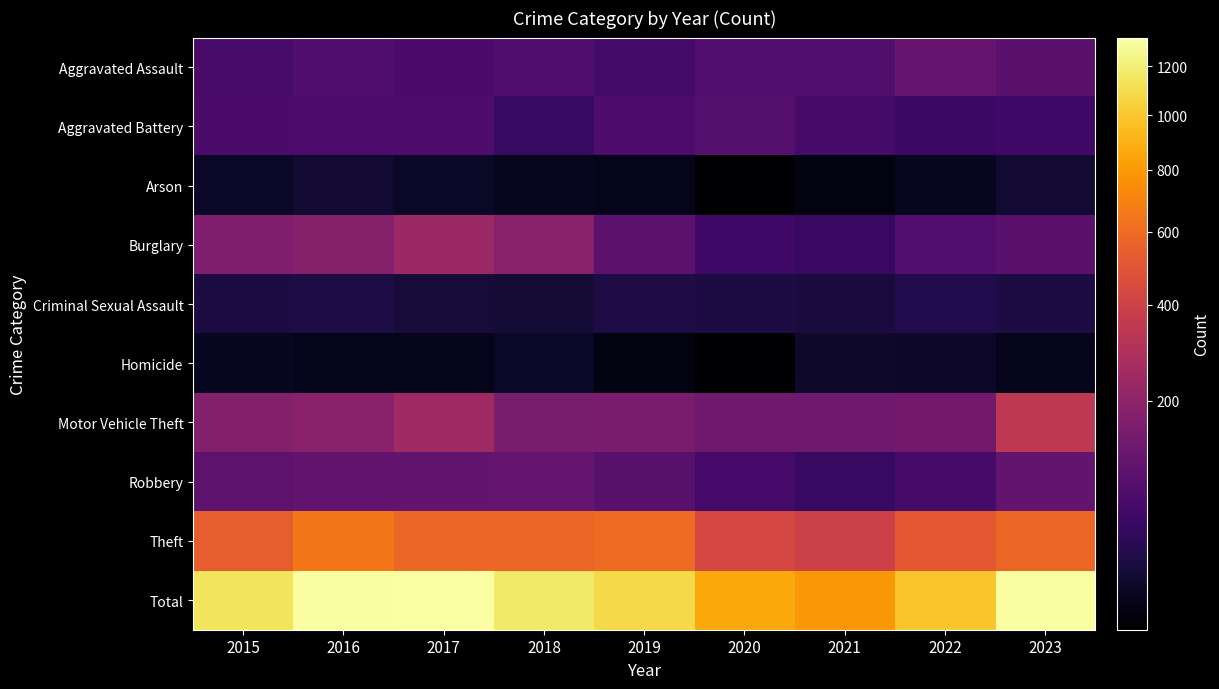

Reading left to right, list all the values displayed in this chart.

Aggravated Assault: 2015=65	2016=75	2017=67	2018=77	2019=58	2020=79	2021=79	2022=110	2023=92
Aggravated Battery: 2015=67	2016=72	2017=71	2018=44	2019=70	2020=83	2021=61	2022=47	2023=55
Arson: 2015=8	2016=12	2017=8	2018=6	2019=5	2020=2	2021=3	2022=6	2023=12
Burglary: 2015=162	2016=179	2017=231	2018=181	2019=94	2020=56	2021=45	2022=80	2023=90
Criminal Sexual Assault: 2015=19	2016=21	2017=15	2018=14	2019=22	2020=19	2021=17	2022=24	2023=19
Homicide: 2015=7	2016=5	2017=5	2018=8	2019=3	2020=2	2021=10	2022=9	2023=5
Motor Vehicle Theft: 2015=173	2016=186	2017=244	2018=149	2019=152	2020=128	2021=130	2022=135	2023=346
Robbery: 2015=97	2016=107	2017=105	2018=111	2019=88	2020=59	2021=44	2022=63	2023=108
Theft: 2015=544	2016=652	2017=579	2018=575	2019=593	2020=435	2021=398	2022=518	2023=583
Total: 2015=1142	2016=1309	2017=1325	2018=1165	2019=1085	2020=863	2021=787	2022=992	2023=1310